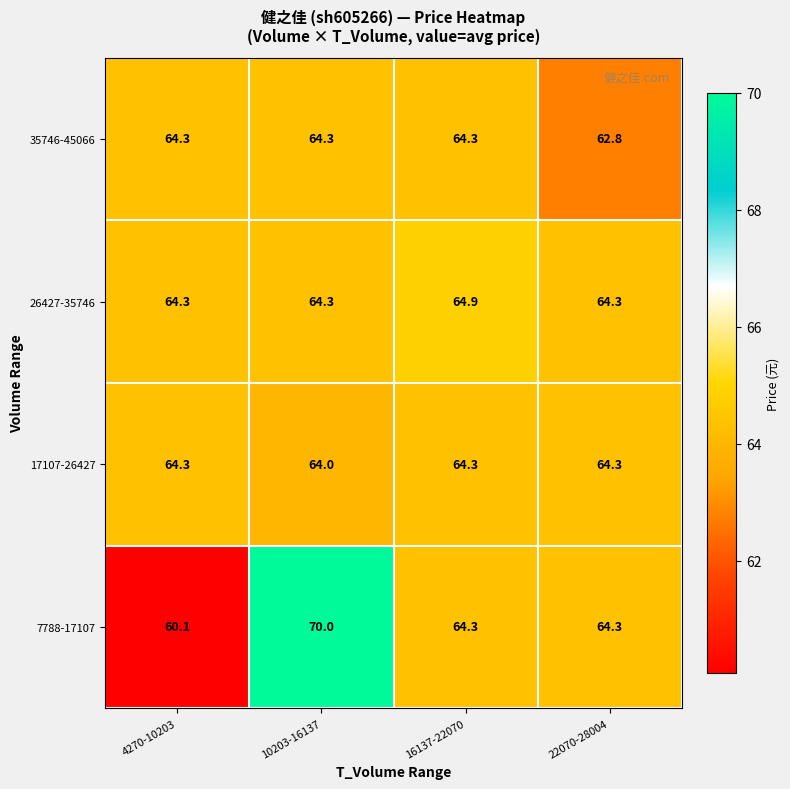

At which label is 35746-45066 closest to 63?

22070-28004